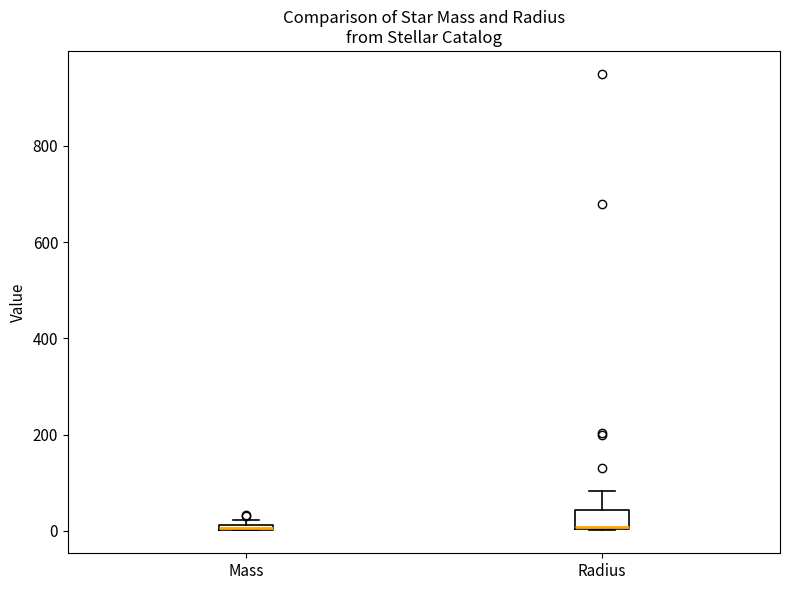

Where is the lower edge of the box for Radius on the y-axis? The values are not printed on the chart, so give them approximately, as read against the axis.

0